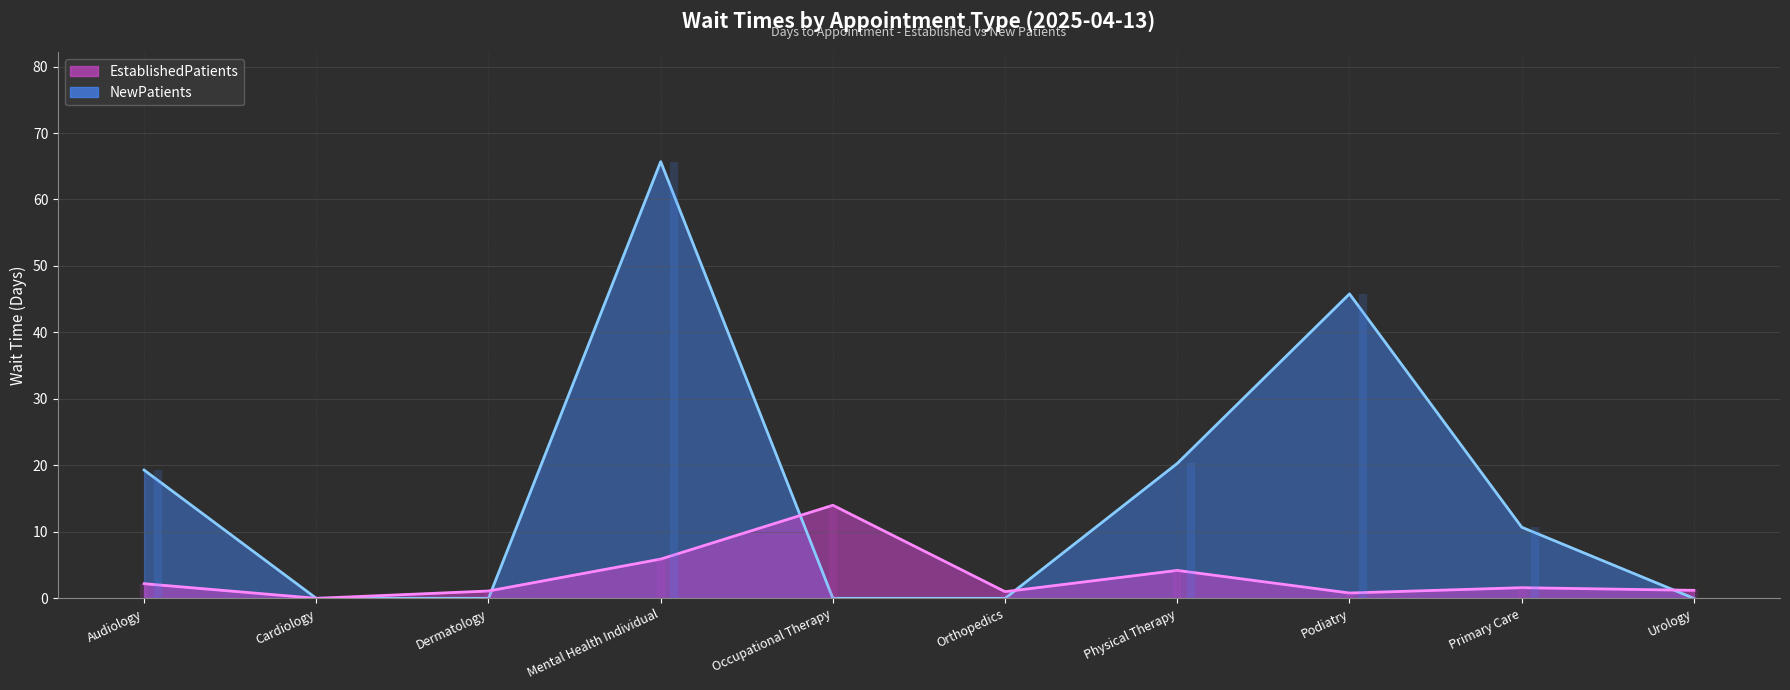

Reading left to right, transcribe all the data shown in this chart.

NewPatients (line): 19.3	0.0	0.0	65.7	0.0	0.0	20.3	45.8	10.7	0.0
EstablishedPatients (line): 2.2	0.0	1.1	5.9	14.0	1.0	4.2	0.8	1.6	1.2